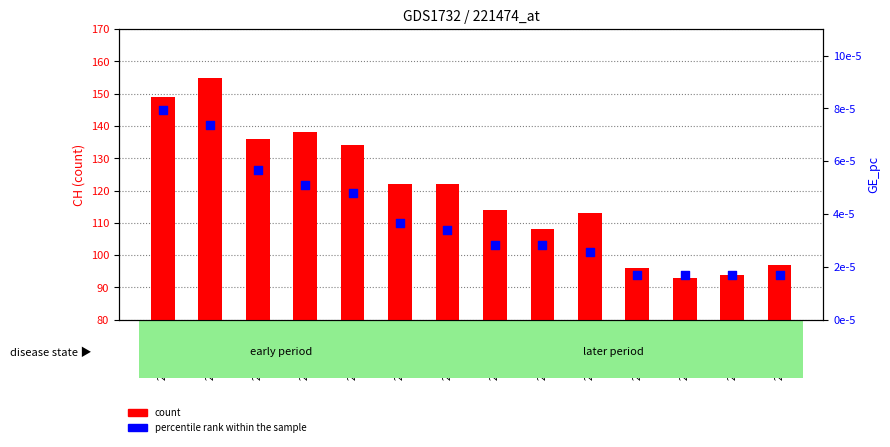

Which series has the widest spread of Y values?

count